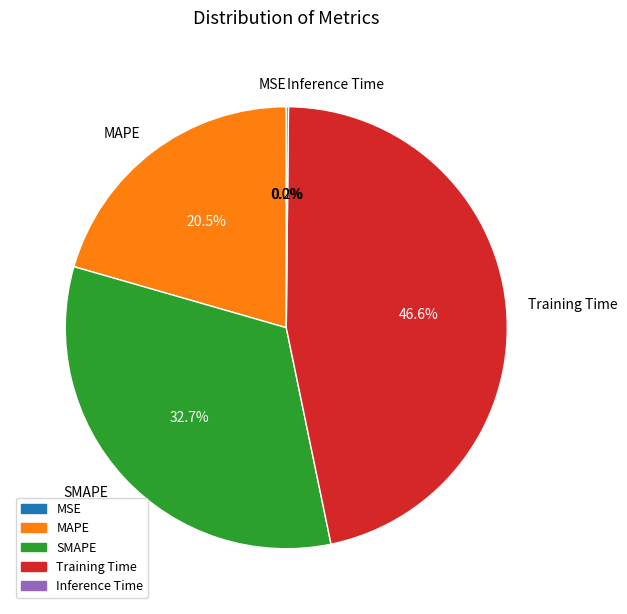

What is the largest slice in the pie chart?

Training Time